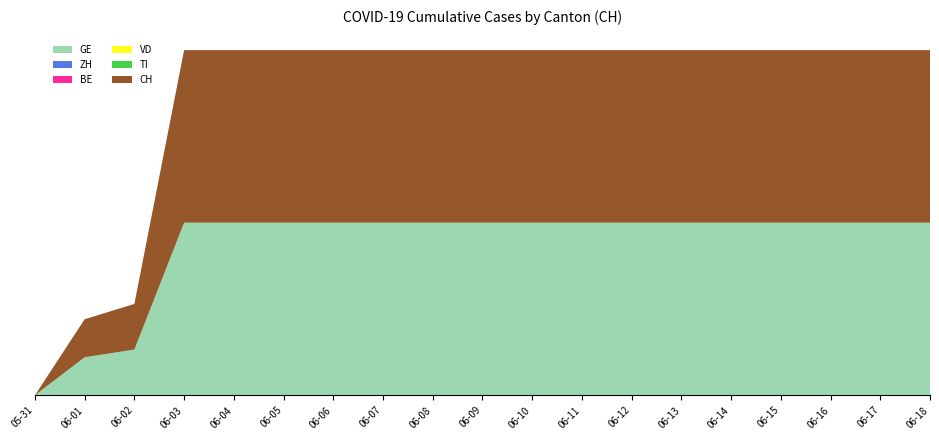

Reading left to right, extract all data points from this chart.

GE: 2020-05-31=0	2020-06-01=139	2020-06-02=167	2020-06-03=631	2020-06-04=631	2020-06-05=631	2020-06-06=631	2020-06-07=631	2020-06-08=631	2020-06-09=631	2020-06-10=631	2020-06-11=631	2020-06-12=631	2020-06-13=631	2020-06-14=631	2020-06-15=631	2020-06-16=631	2020-06-17=631	2020-06-18=631
ZH: 2020-05-31=0	2020-06-01=0	2020-06-02=0	2020-06-03=0	2020-06-04=0	2020-06-05=0	2020-06-06=0	2020-06-07=0	2020-06-08=0	2020-06-09=0	2020-06-10=0	2020-06-11=0	2020-06-12=0	2020-06-13=0	2020-06-14=0	2020-06-15=0	2020-06-16=0	2020-06-17=0	2020-06-18=0
BE: 2020-05-31=0	2020-06-01=0	2020-06-02=0	2020-06-03=0	2020-06-04=0	2020-06-05=0	2020-06-06=0	2020-06-07=0	2020-06-08=0	2020-06-09=0	2020-06-10=0	2020-06-11=0	2020-06-12=0	2020-06-13=0	2020-06-14=0	2020-06-15=0	2020-06-16=0	2020-06-17=0	2020-06-18=0
VD: 2020-05-31=0	2020-06-01=0	2020-06-02=0	2020-06-03=0	2020-06-04=0	2020-06-05=0	2020-06-06=0	2020-06-07=0	2020-06-08=0	2020-06-09=0	2020-06-10=0	2020-06-11=0	2020-06-12=0	2020-06-13=0	2020-06-14=0	2020-06-15=0	2020-06-16=0	2020-06-17=0	2020-06-18=0
TI: 2020-05-31=0	2020-06-01=0	2020-06-02=0	2020-06-03=0	2020-06-04=0	2020-06-05=0	2020-06-06=0	2020-06-07=0	2020-06-08=0	2020-06-09=0	2020-06-10=0	2020-06-11=0	2020-06-12=0	2020-06-13=0	2020-06-14=0	2020-06-15=0	2020-06-16=0	2020-06-17=0	2020-06-18=0
CH: 2020-05-31=0	2020-06-01=139	2020-06-02=167	2020-06-03=631	2020-06-04=631	2020-06-05=631	2020-06-06=631	2020-06-07=631	2020-06-08=631	2020-06-09=631	2020-06-10=631	2020-06-11=631	2020-06-12=631	2020-06-13=631	2020-06-14=631	2020-06-15=631	2020-06-16=631	2020-06-17=631	2020-06-18=631